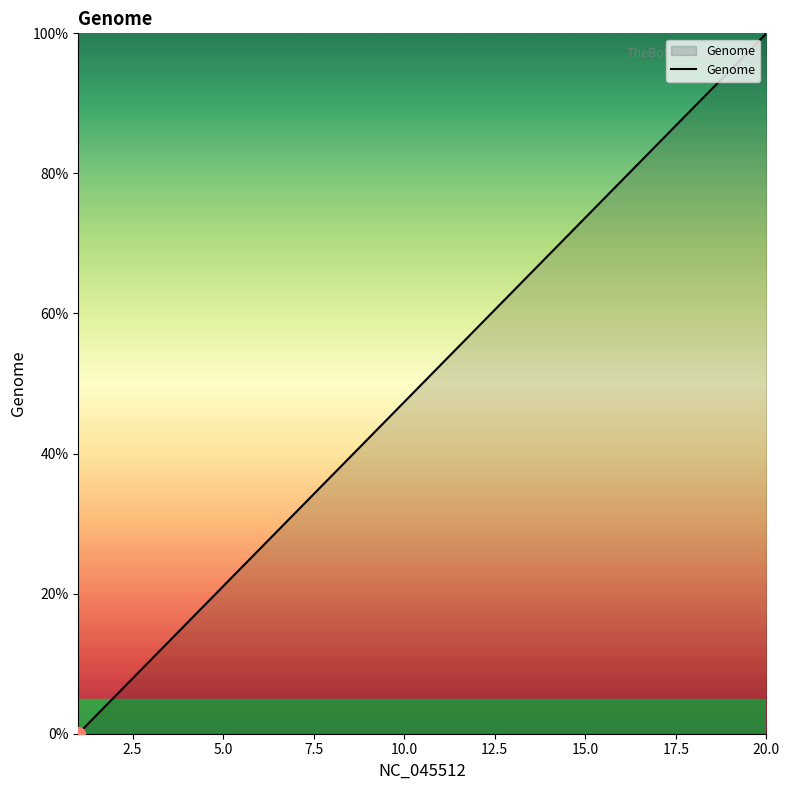

What is the maximum value shown in the chart?

100.0